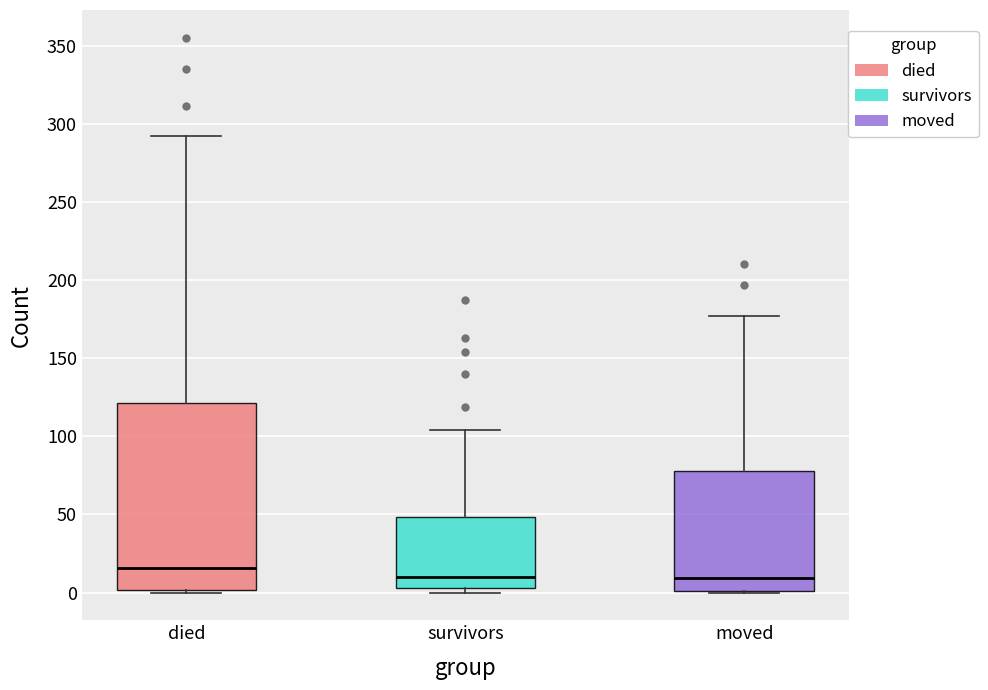

Which box has the highest median line?

died